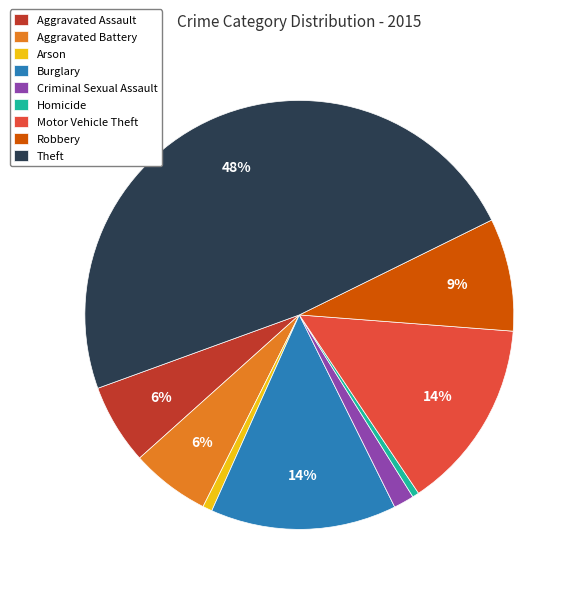

Between Aggravated Battery and Homicide, which is larger?

Aggravated Battery